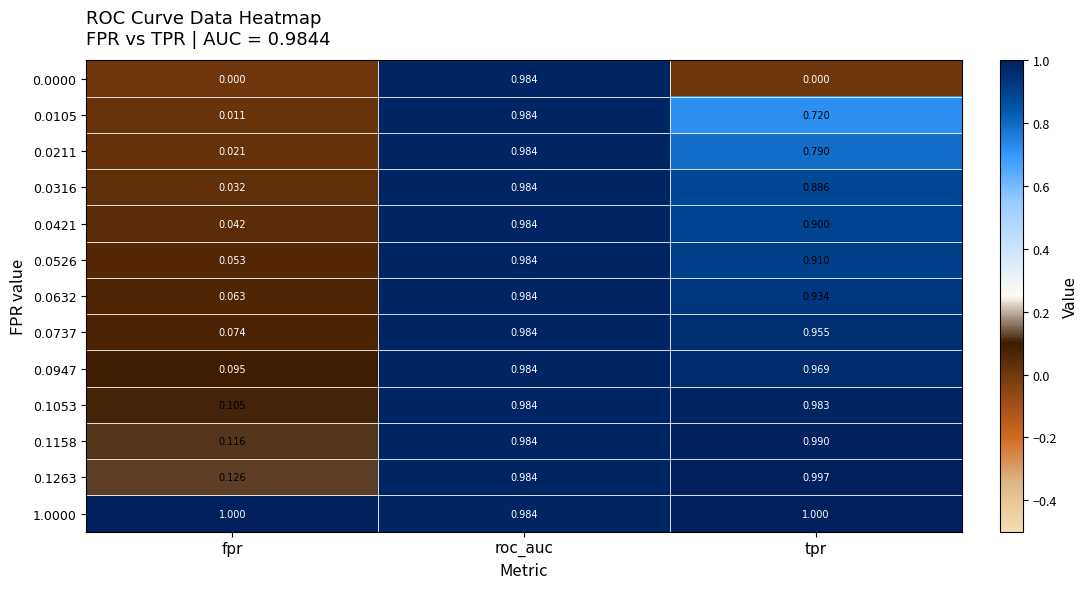

At which label is 0.0632 closest to 0?

fpr